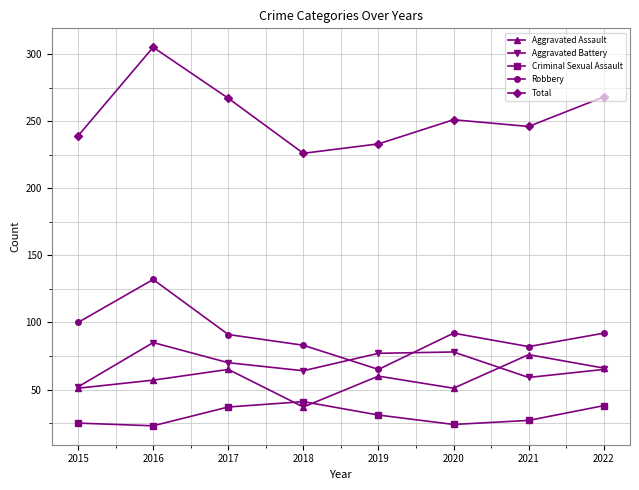

How many values in the Robbery series are below 92?

4